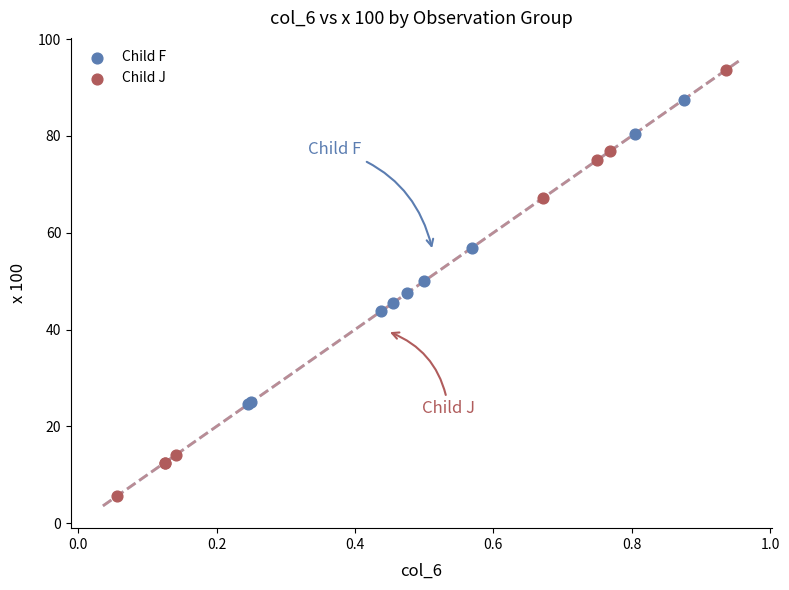

Which series reaches the maximum Y coordinate?

Child J